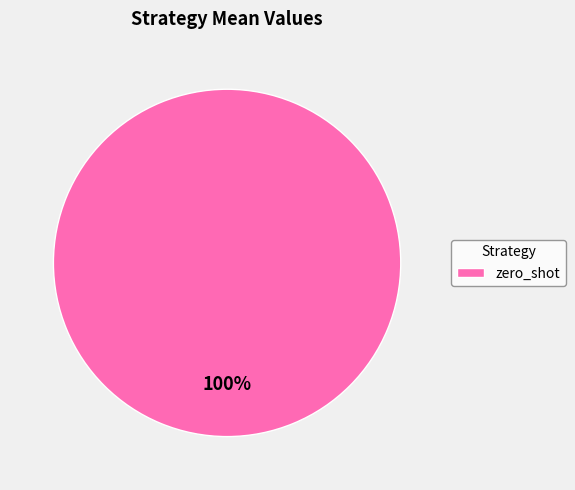

Is there any slice that represents more than half of the pie?

Yes